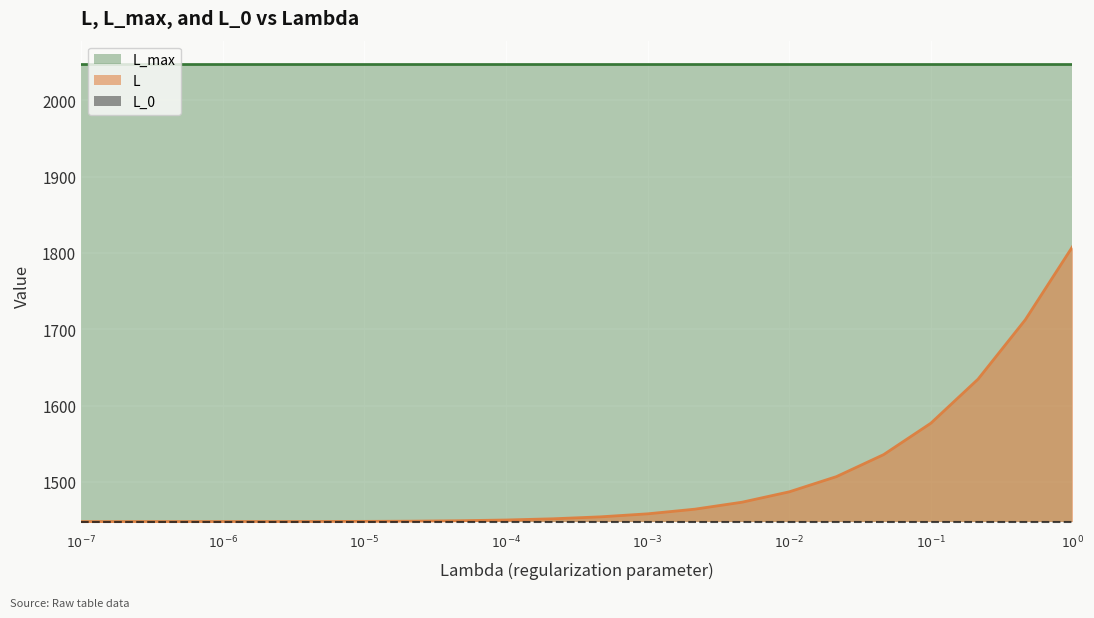

True or false: L_max has a value of 3005.1 at 13.

False